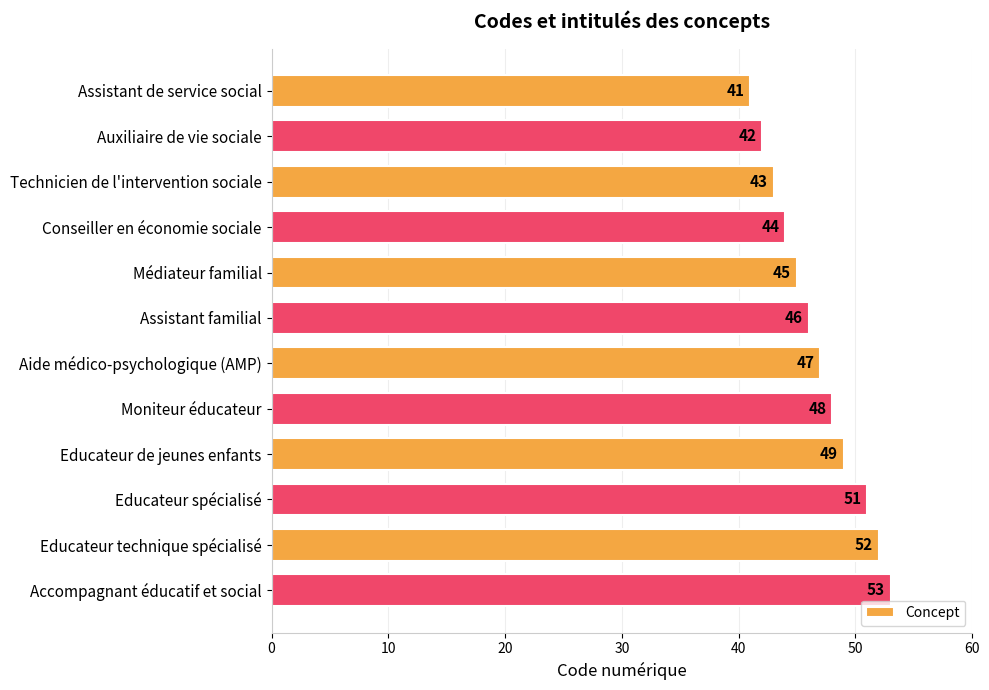

What position from the top is Accompagnant éducatif et social?

12